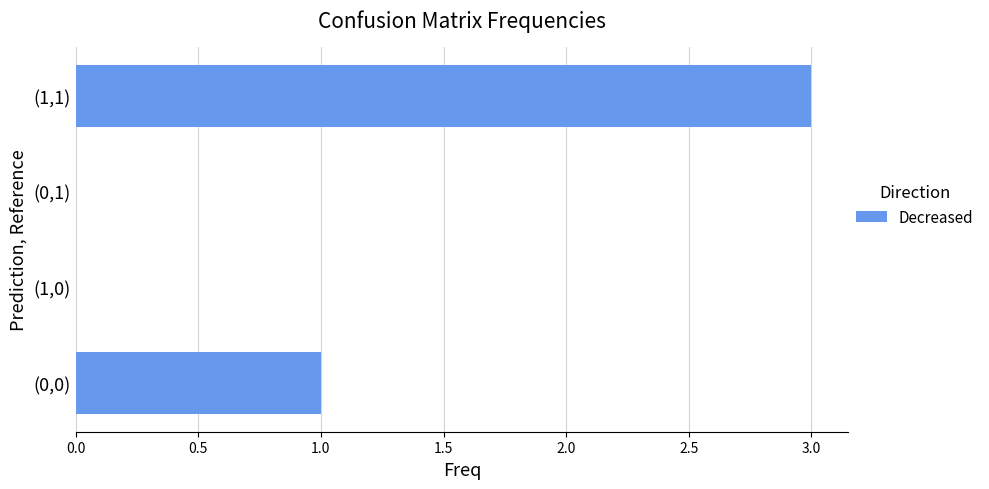

Is it true that the value at (1,0) is 0?

True